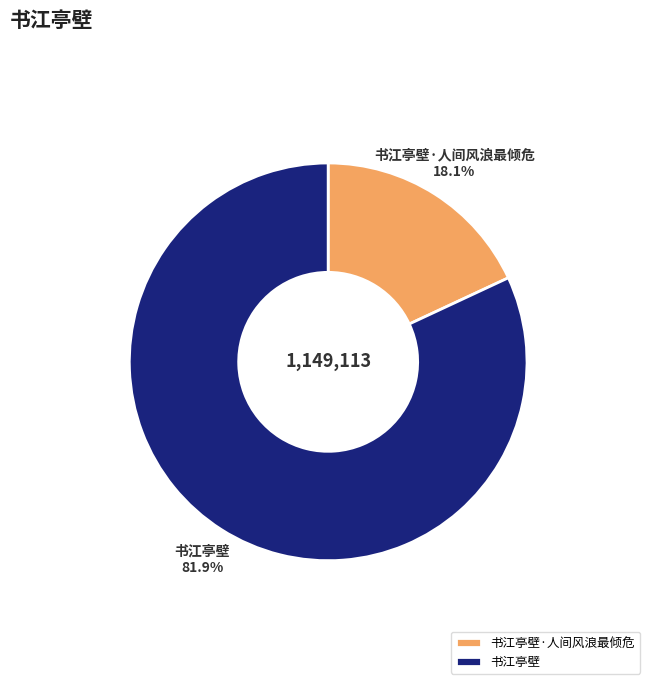

True or false: 书江亭壁 accounts for 92% of the total.

False